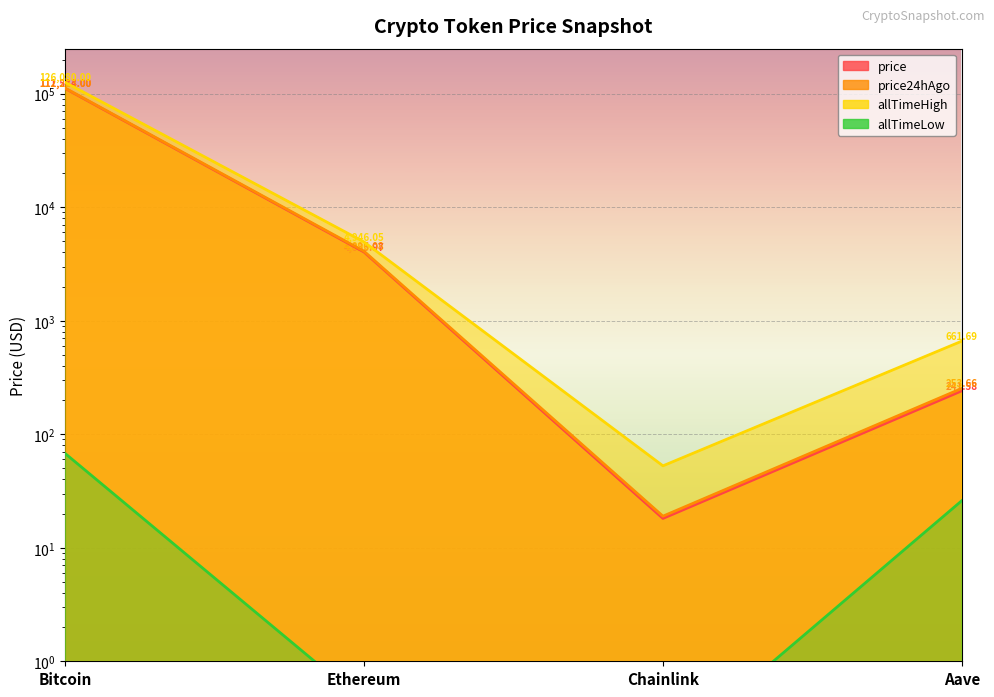

What is the sum of the price24hAgo values at Ethereum and Chainlink?

4115.1